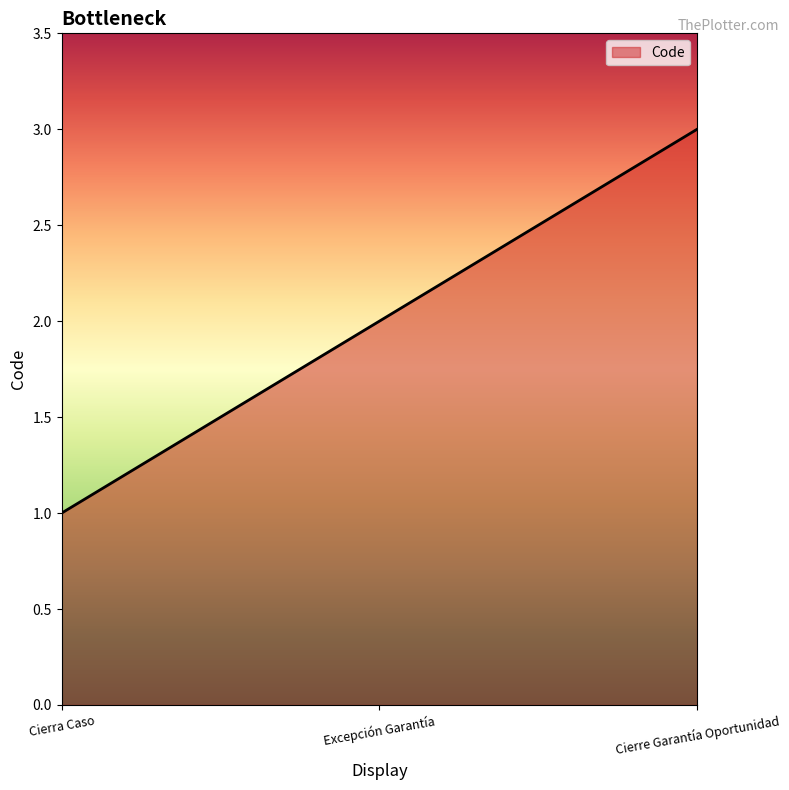

What is the smallest value displayed?

1